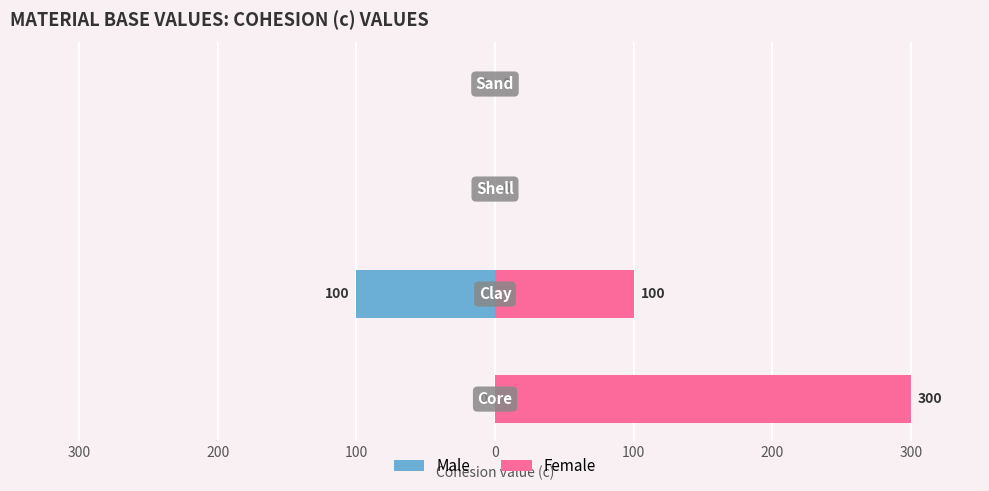

At 200, list the series in order from smallest to largest.

Male, Female